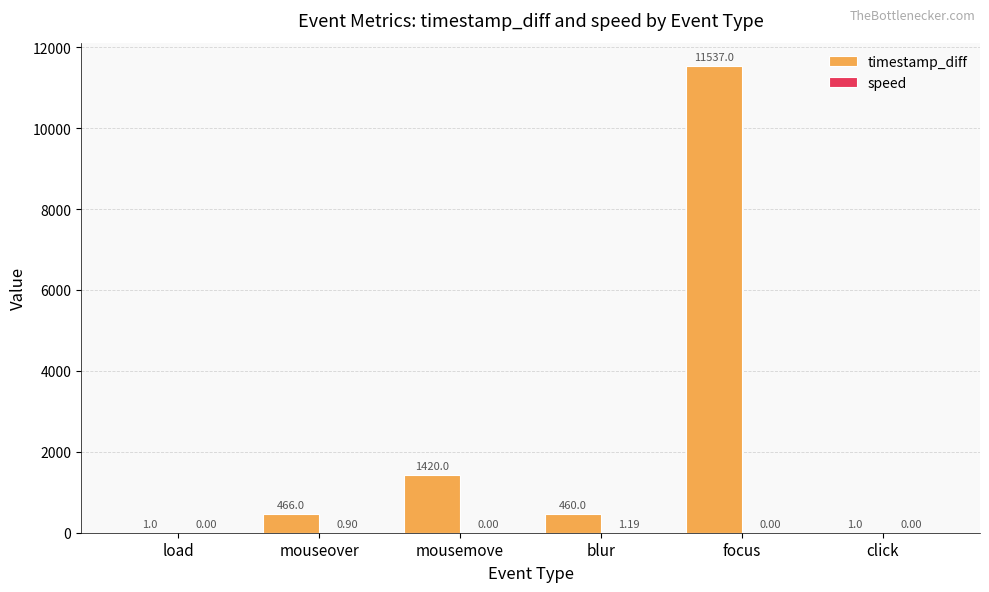

Which category has the highest value in the timestamp_diff series?

focus